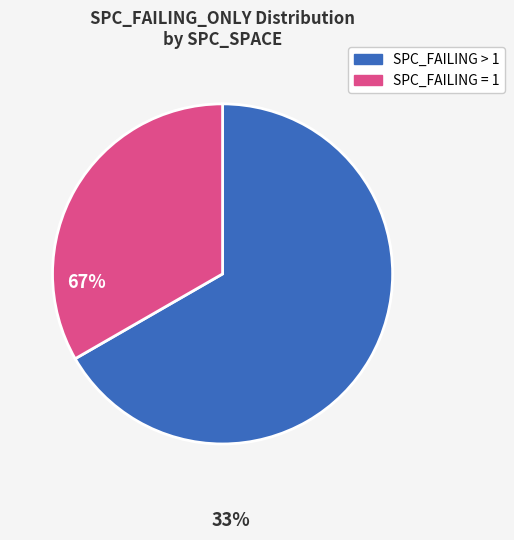

What is the majority slice?

SPC_FAILING > 1